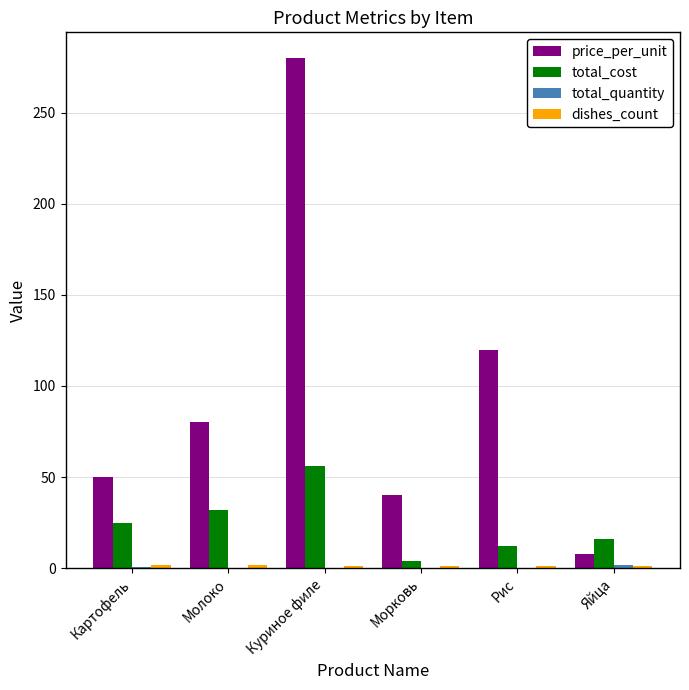

How many groups of bars are there?

6